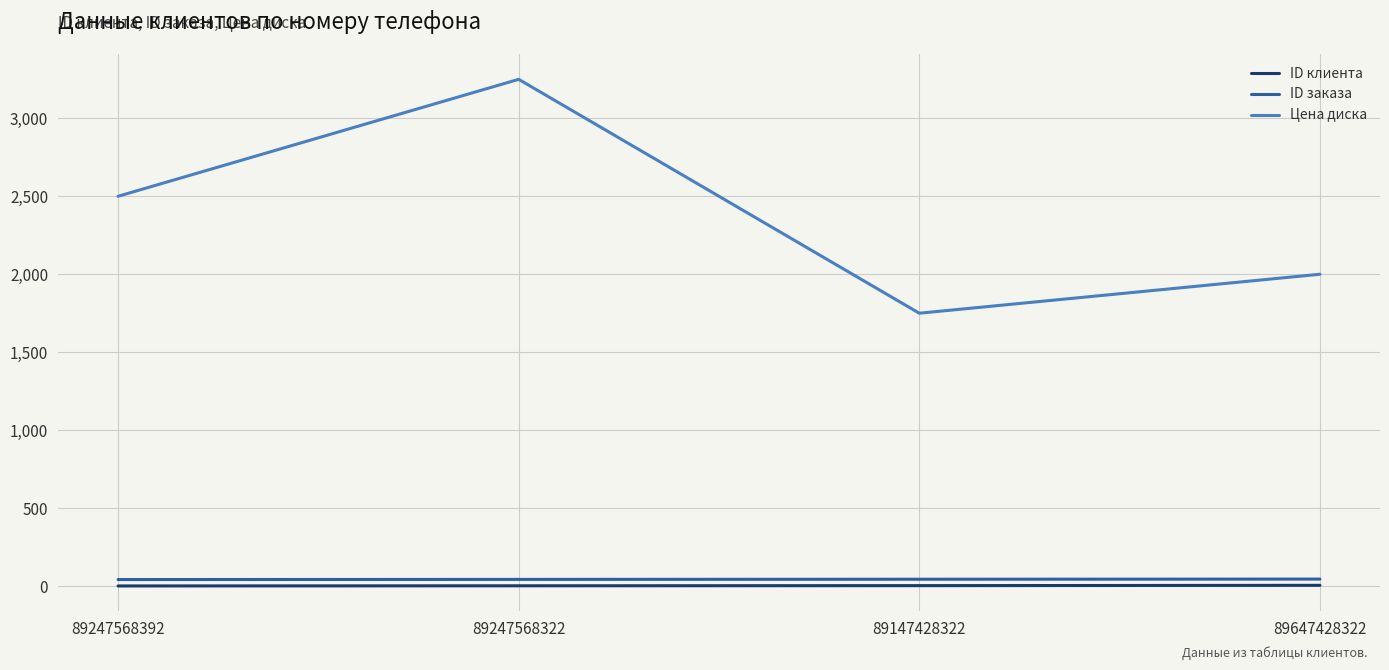

At which category does the chart reach its peak across all series?

89247568322